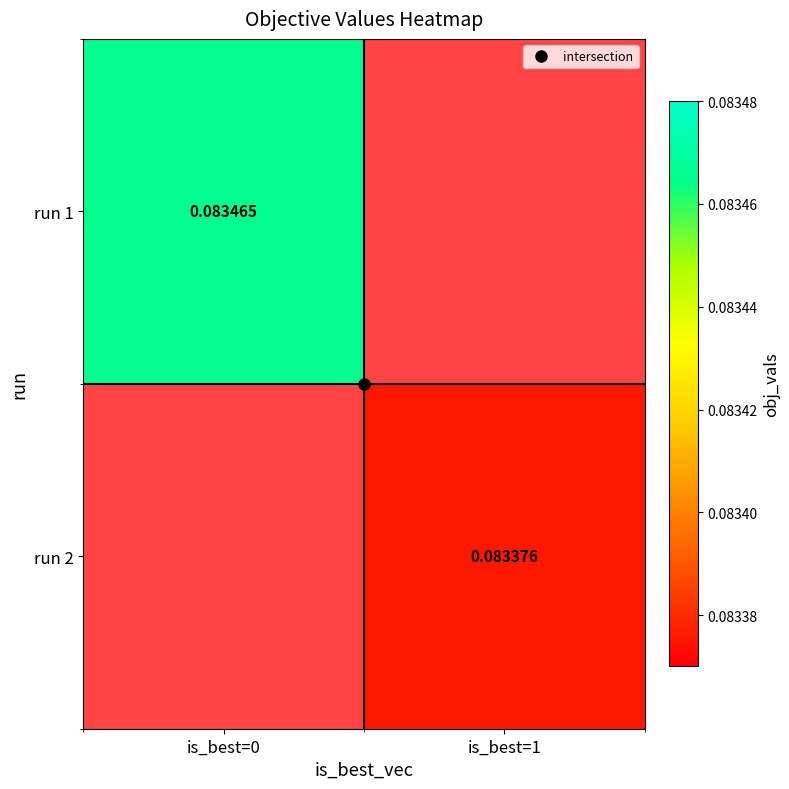

Is it true that run 2 equals 0.1 at is_best=1?

True